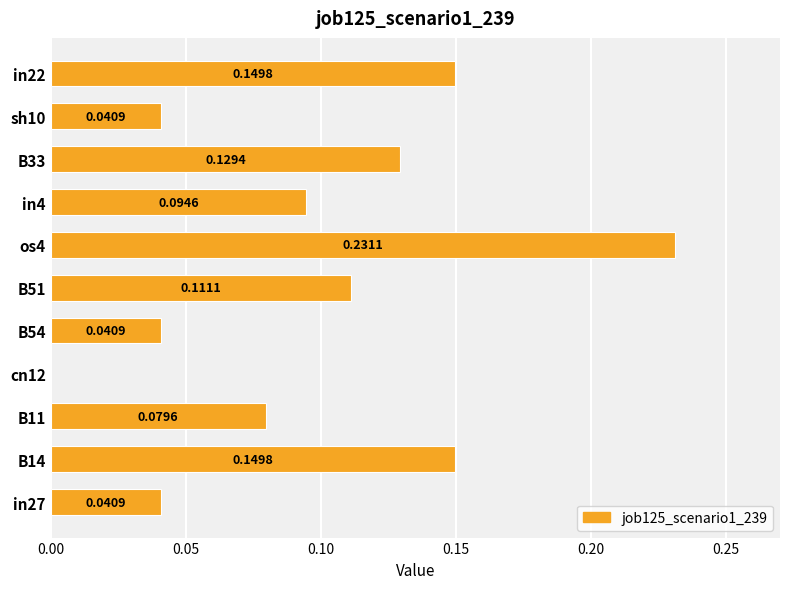

Which has a higher value, in22 or sh10?

in22